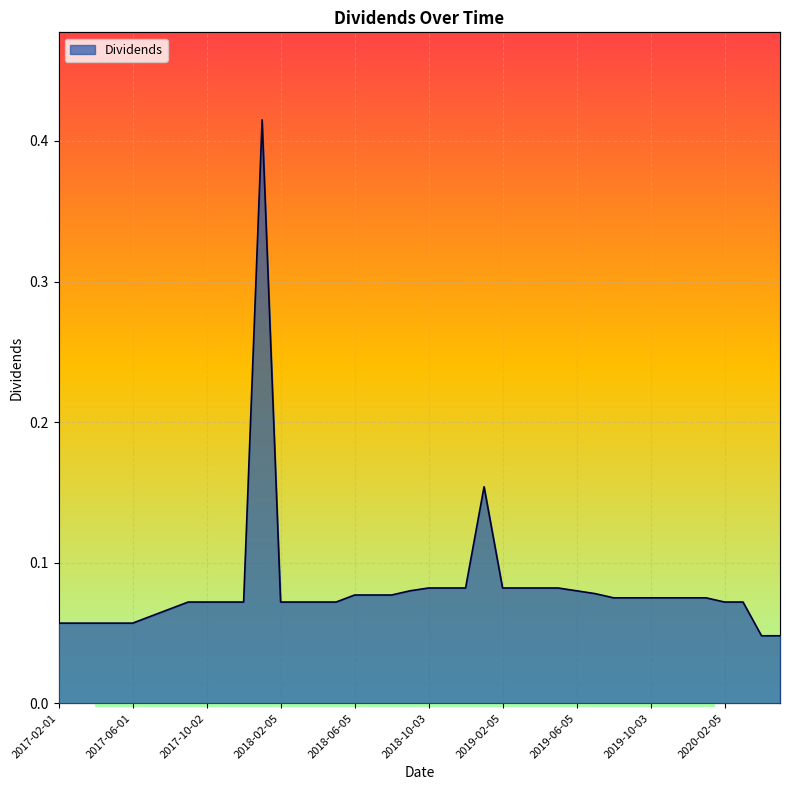

List the labels in order of value, smallest first.

2020-04-03, 2020-05-05, 2017-02-01, 2017-03-01, 2017-04-03, 2017-05-01, 2017-06-01, 2017-07-03, 2017-08-01, 2017-09-01, 2017-10-02, 2017-11-01, 2017-12-01, 2018-02-05, 2018-03-05, 2018-04-04, 2018-05-03, 2020-02-05, 2020-03-04, 2019-08-05, 2019-09-05, 2019-10-03, 2019-11-05, 2019-12-04, 2019-12-30, 2018-06-05, 2018-07-05, 2018-08-03, 2019-07-03, 2018-09-06, 2019-06-05, 2018-10-03, 2018-11-05, 2018-12-06, 2019-02-05, 2019-03-05, 2019-04-03, 2019-05-03, 2018-12-28, 2017-12-28